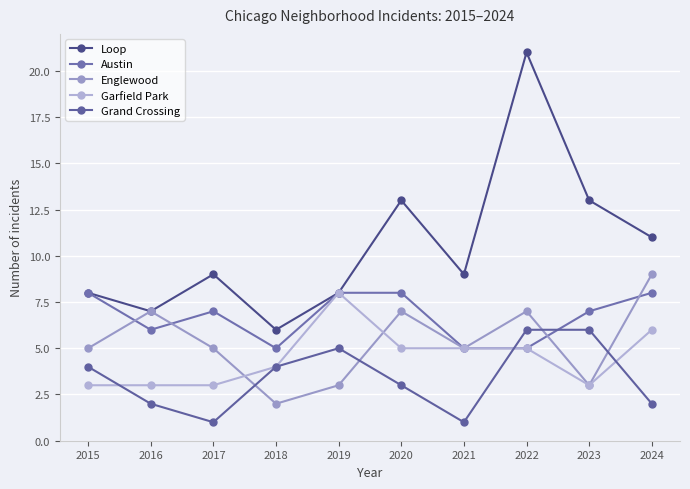

How many distinct data groups are displayed?

5